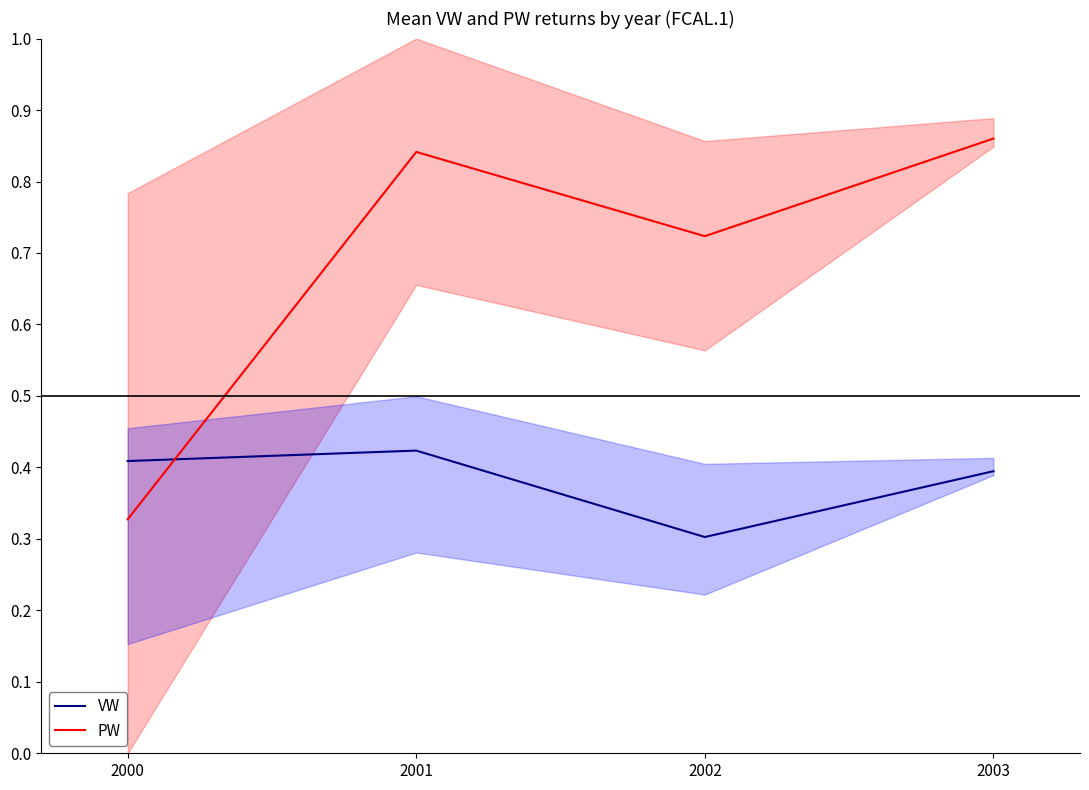

List the series in order of their peak value, lowest first.

VW, PW